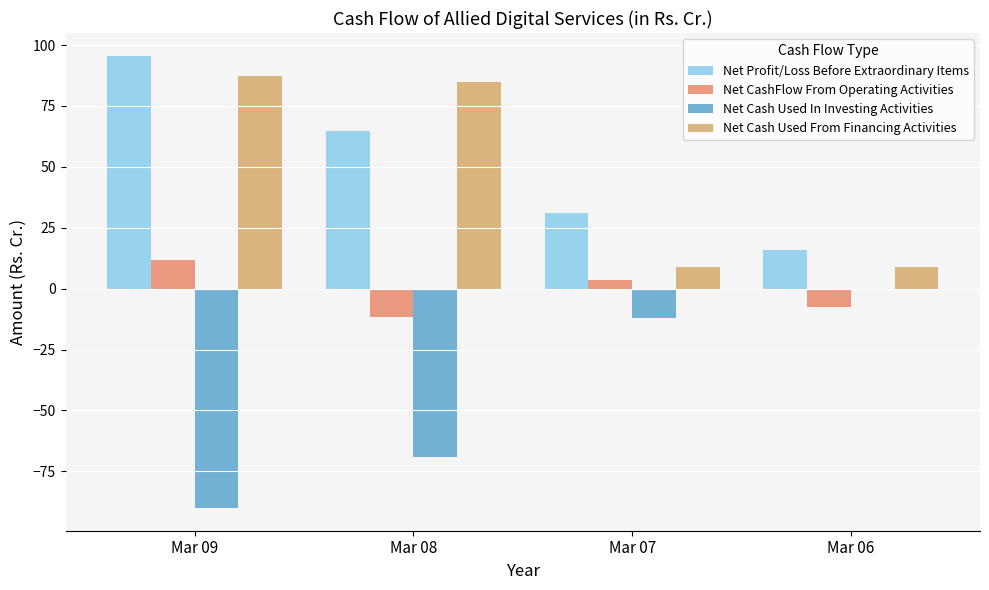

What is the value of the Net Profit/Loss Before Extraordinary Items bar at the 2nd from the left?

64.7